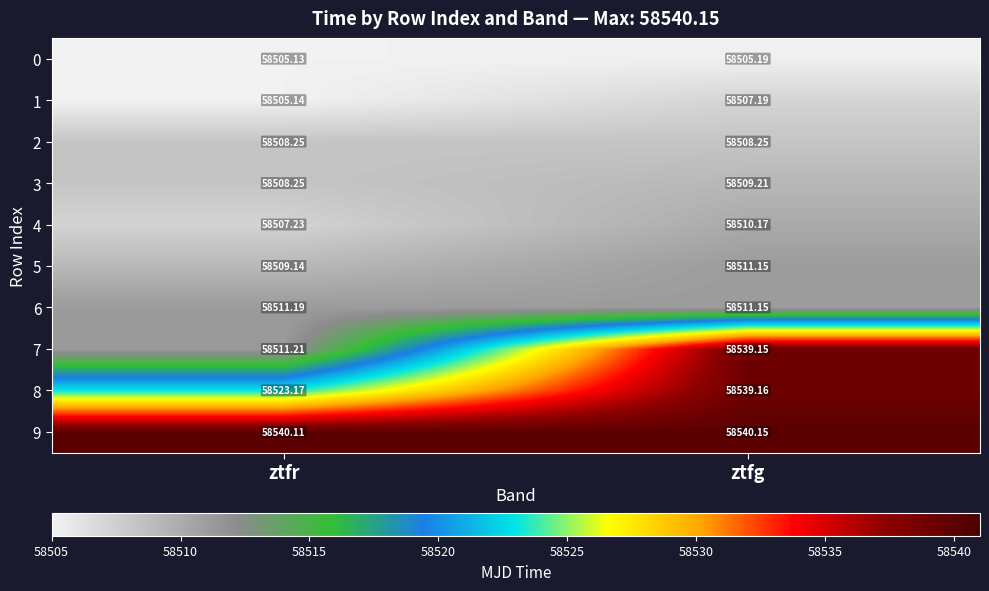

Which category has the lowest value across all series?

ztfr